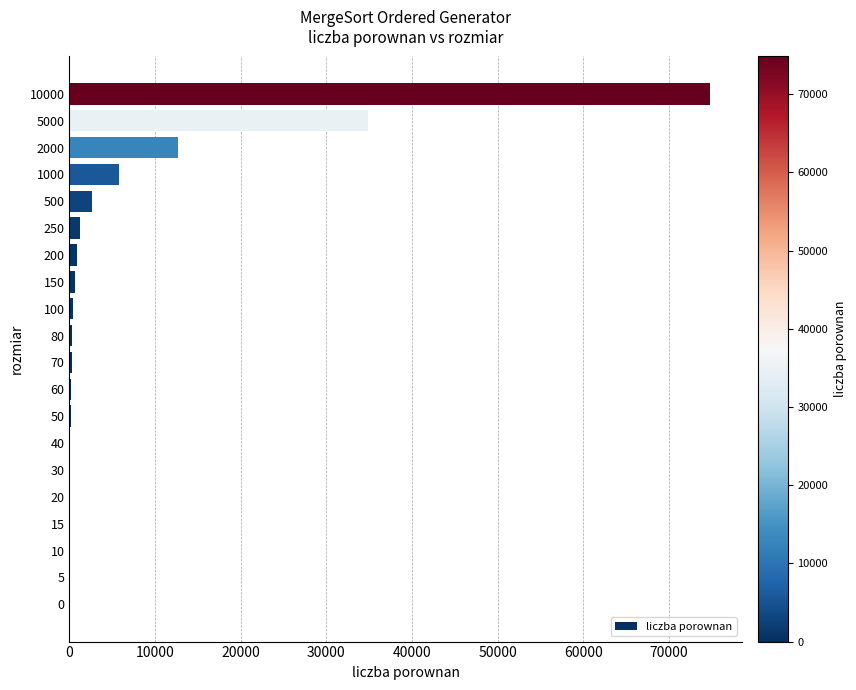

What is the sum of all values?

135161